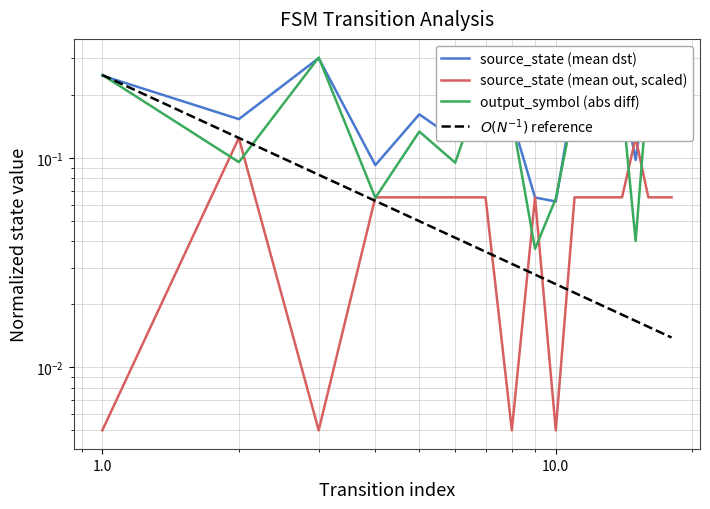

What is the difference between the maximum and minimum values in the source_state (mean dst) series?

0.2